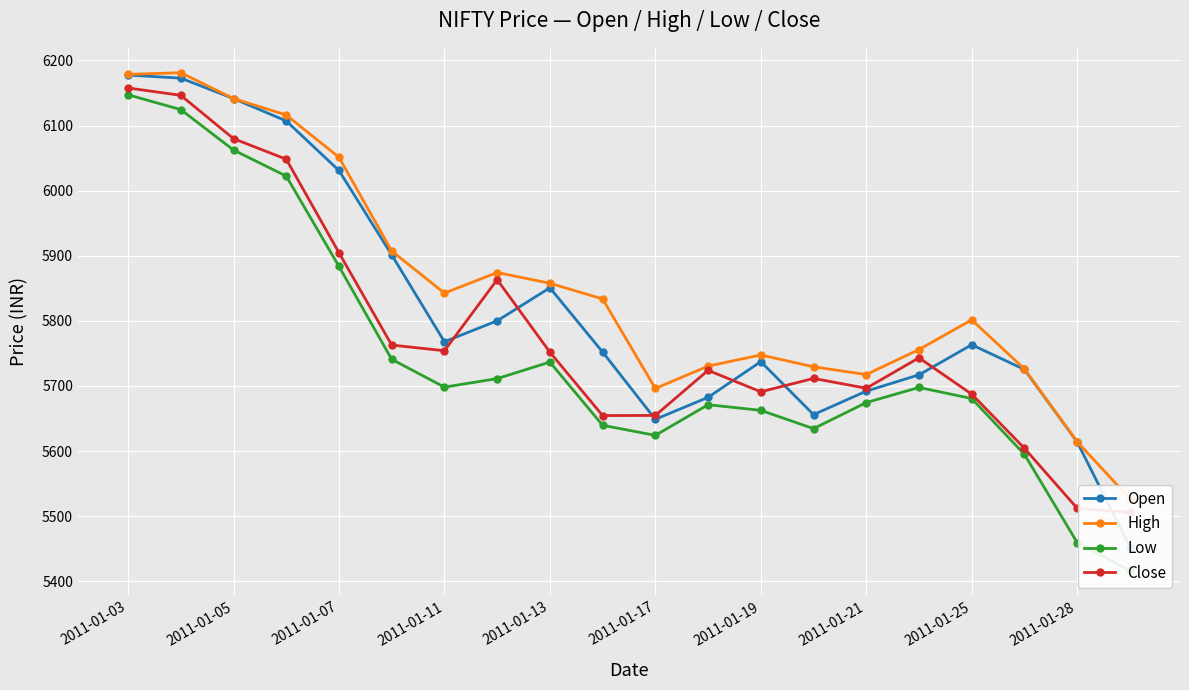

What is the value of the High point at the 18th from the left?

5726.1